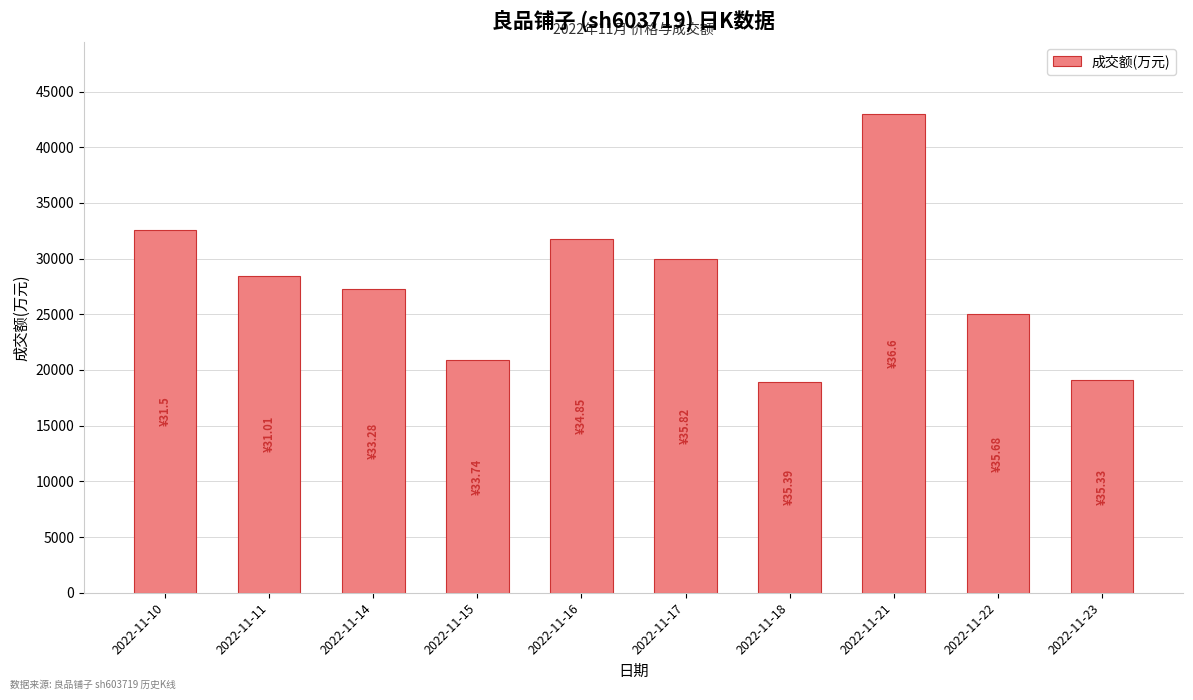

How many values are below 28463?

5